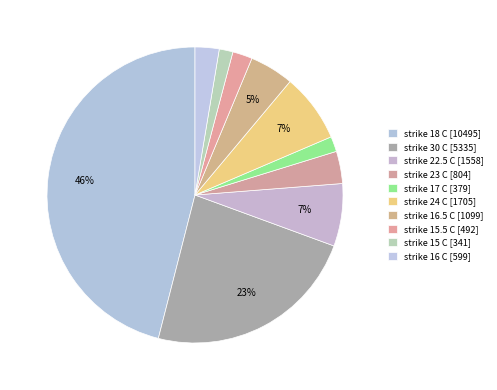

How many slices are in this pie chart?

10